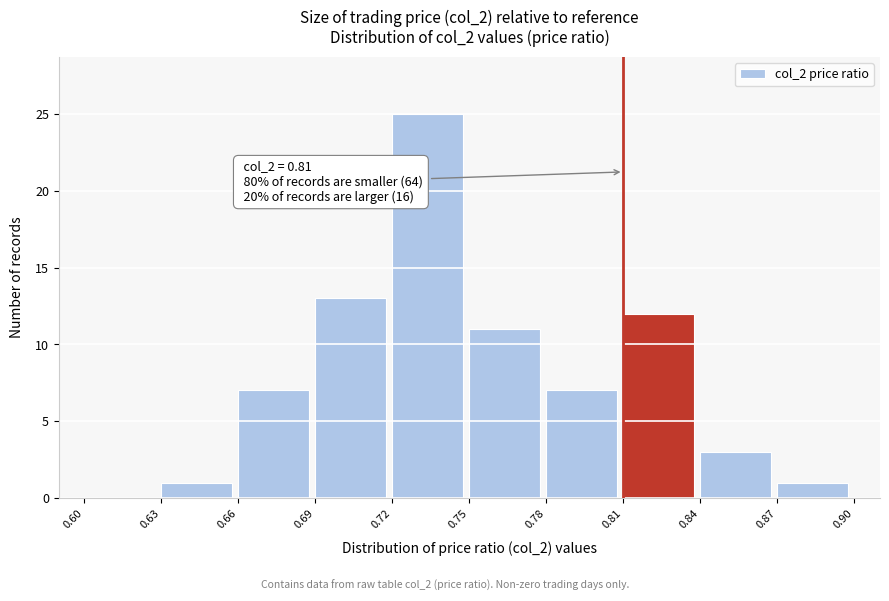

Which range on the x-axis has the tallest bar?

0.72 to 0.75